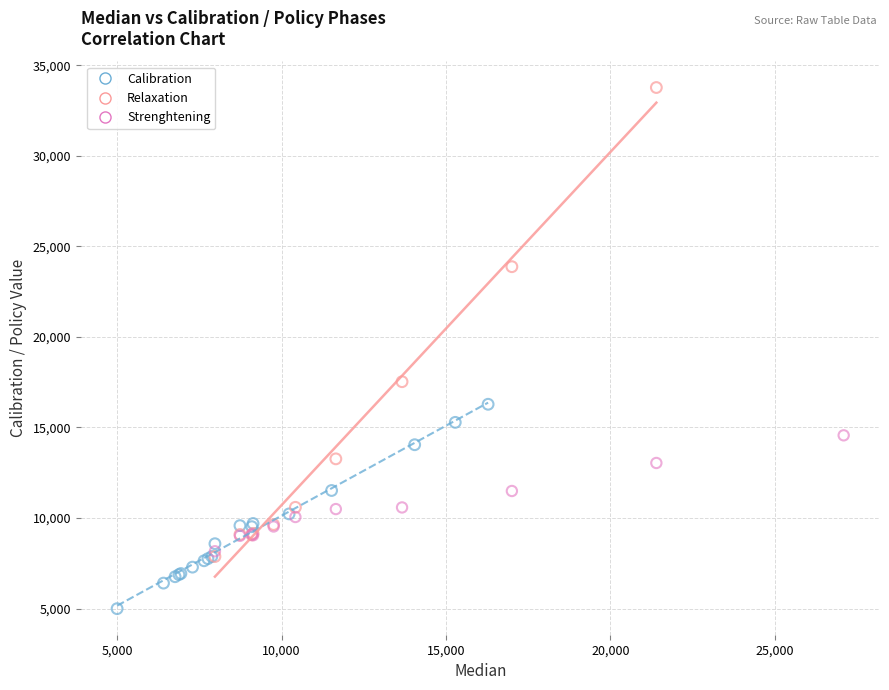

Which series contains the highest Y value?

Relaxation